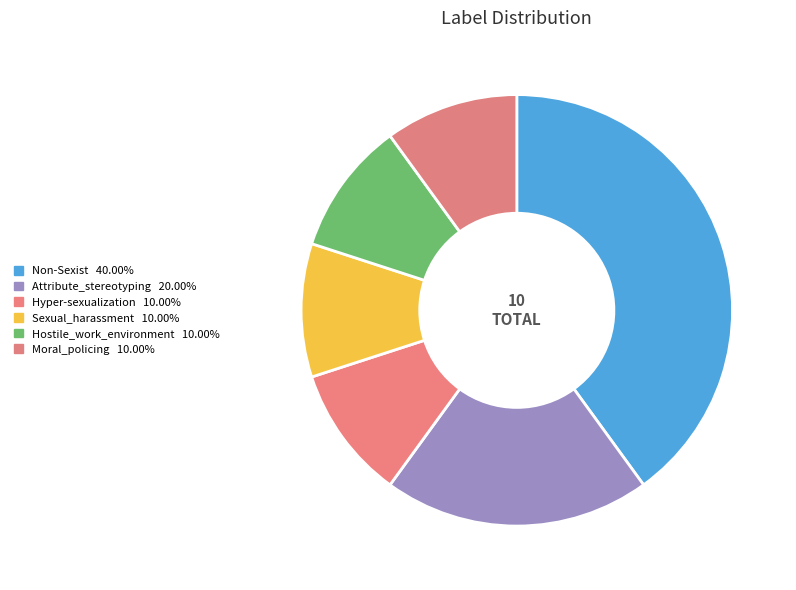

Which slice is the largest?

Non-Sexist